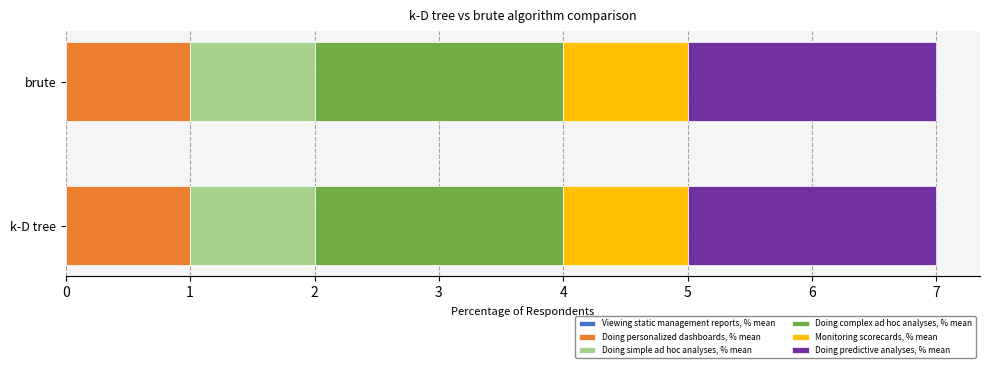

True or false: Doing personalized dashboards, % mean has a value of 0 at brute.

False